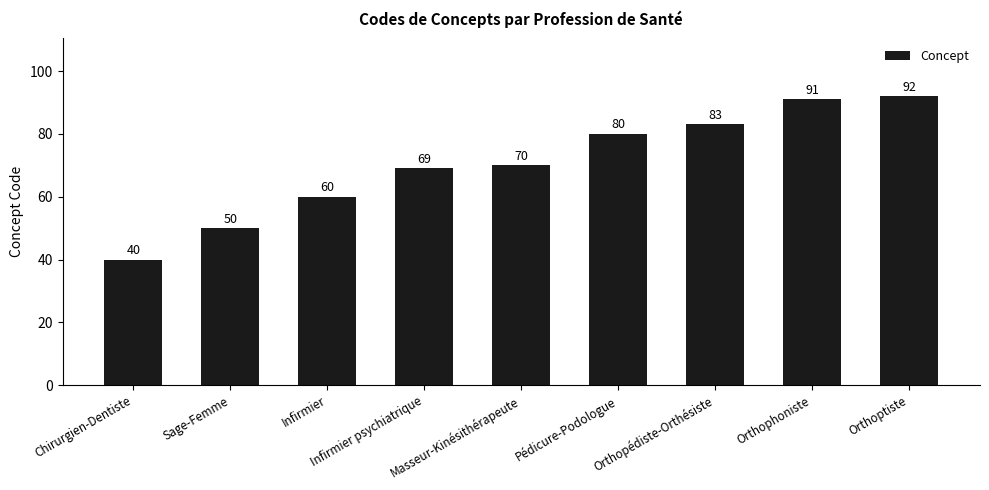

What is the approximate value at Sage-Femme?

50